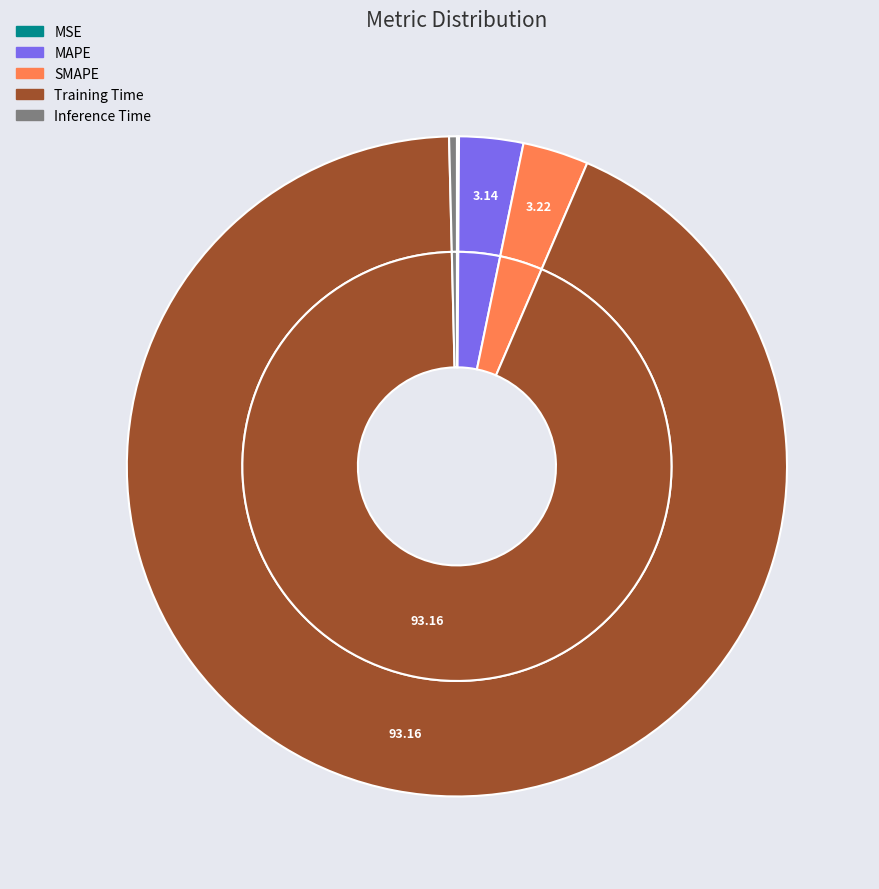

What percentage do MAPE and Training Time together represent?

96.3%